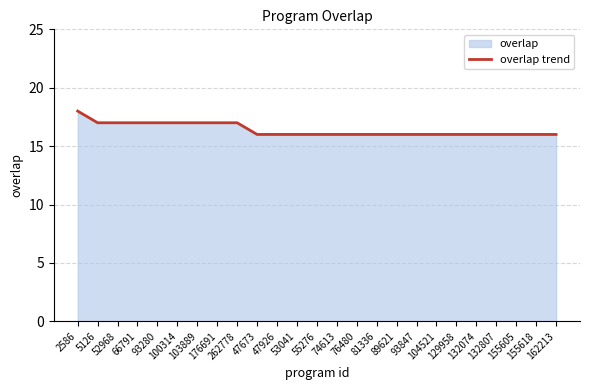

What is the minimum value shown in the chart?

16